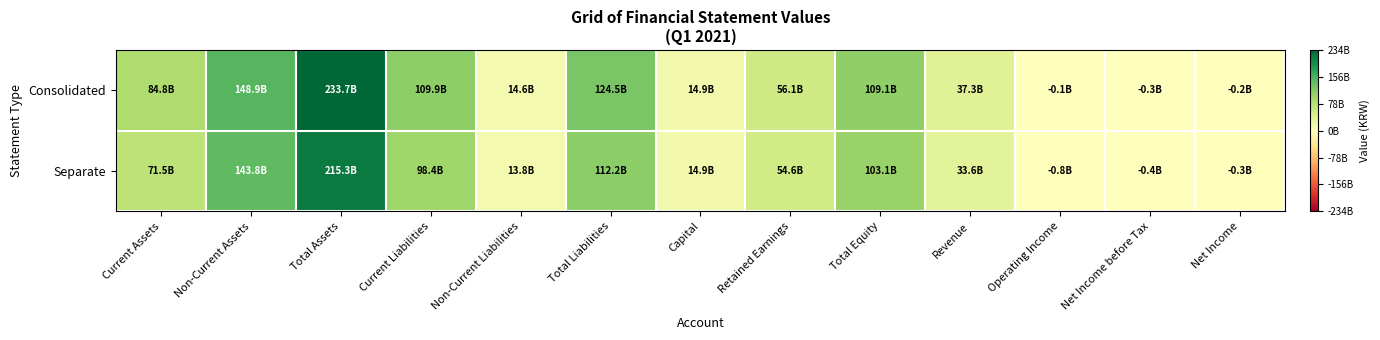

What is the total value across all series at Non-Current Assets?

1.3